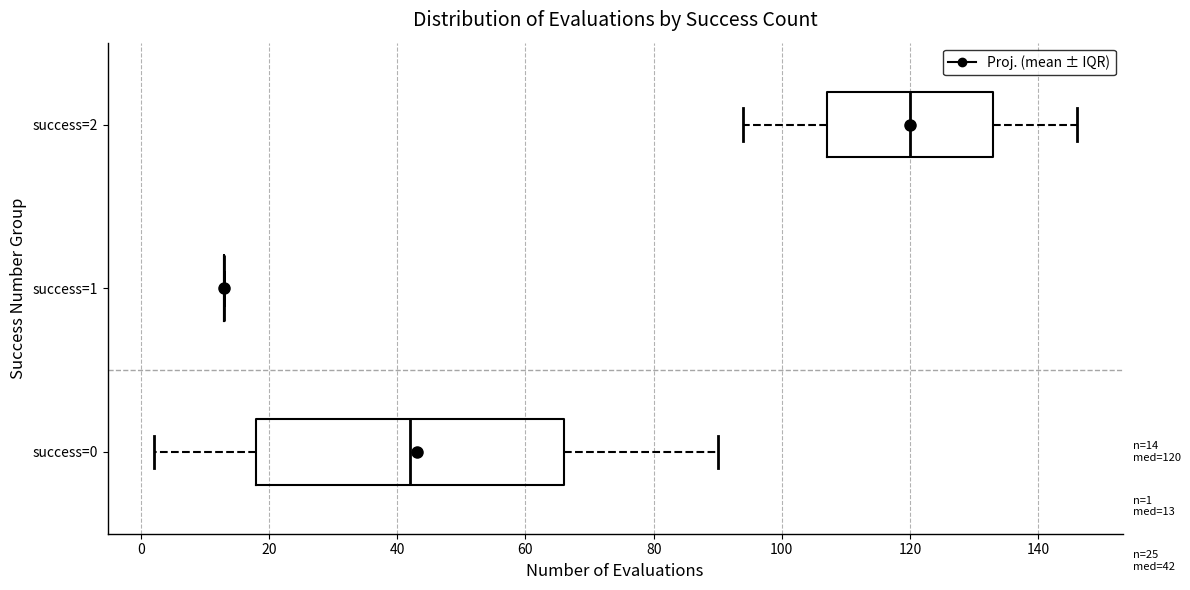

Which box is the widest, from its left edge to its right edge?

success=0